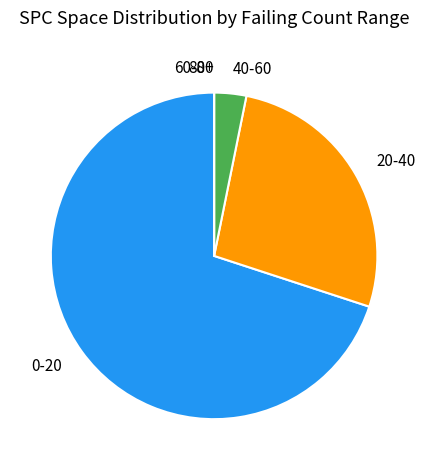

The 0-20 slice represents 70% of the pie. True or false?

True